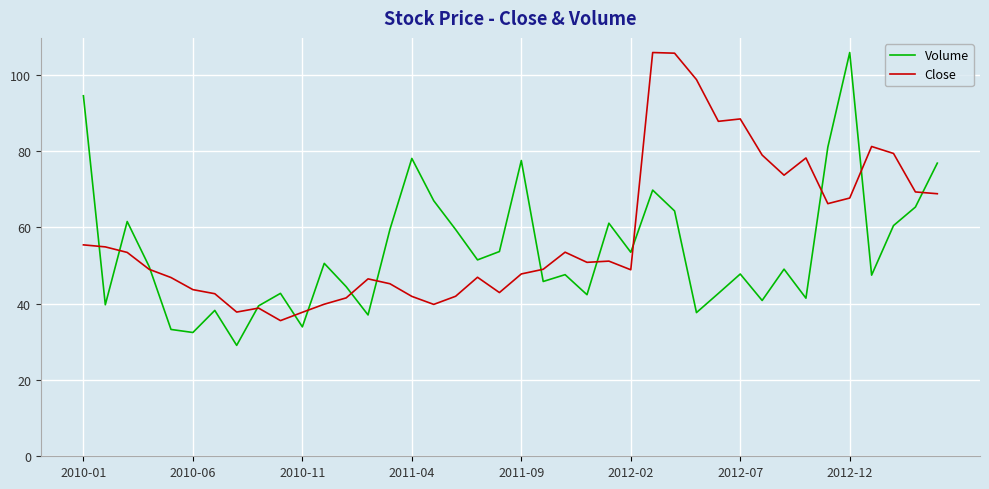

In Close, how many points are higher than both neighbors (excluding endpoints)?

9